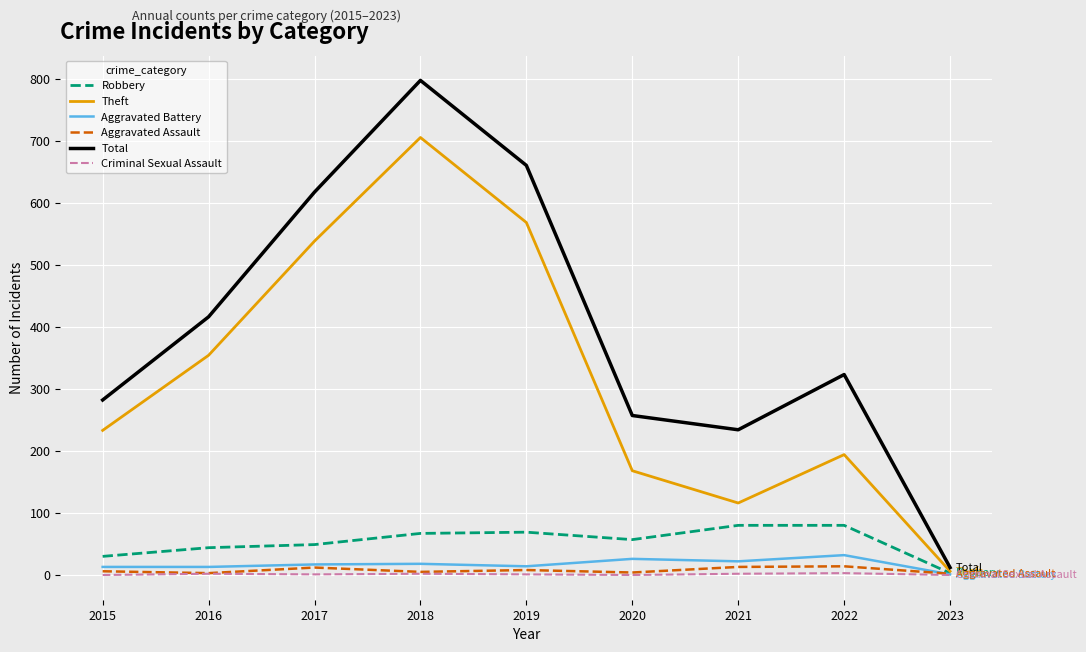

What is the sum of all Theft values?

2882